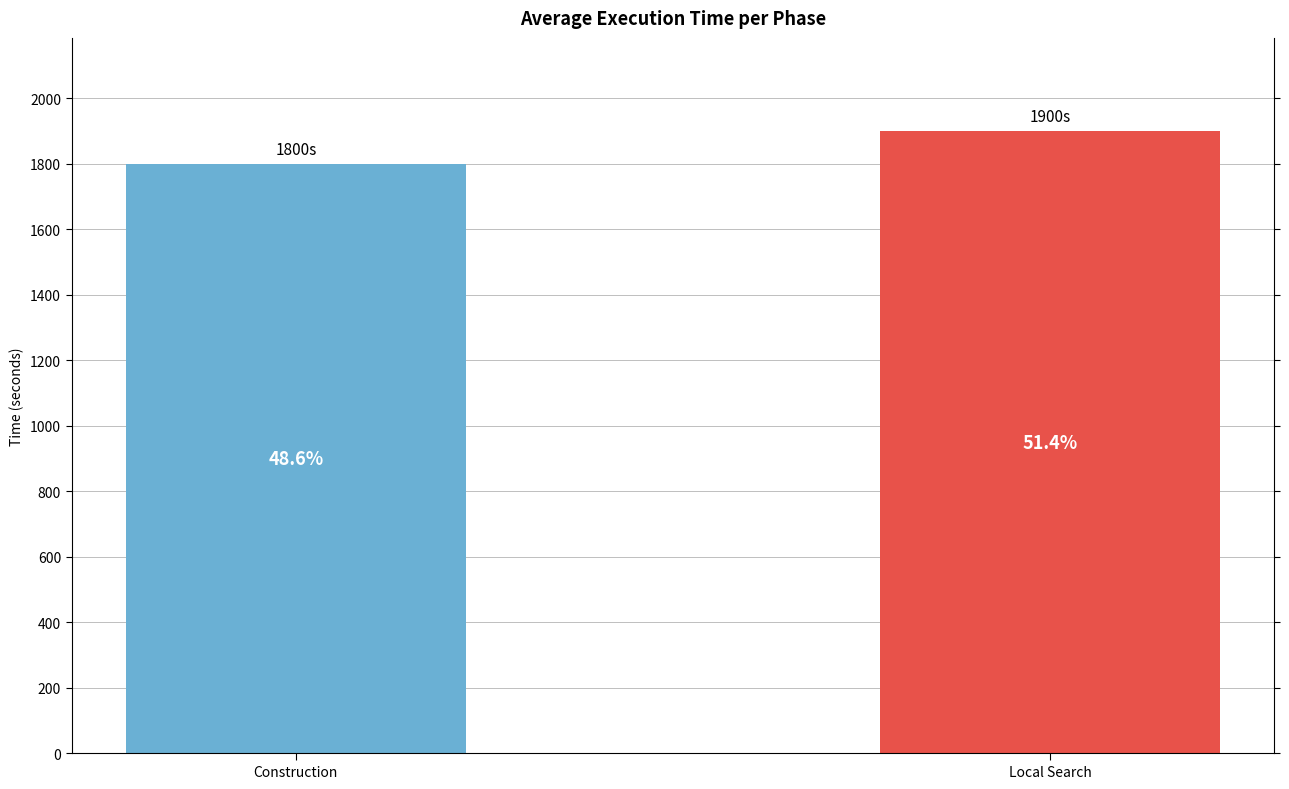

Does the chart contain any negative values?

No